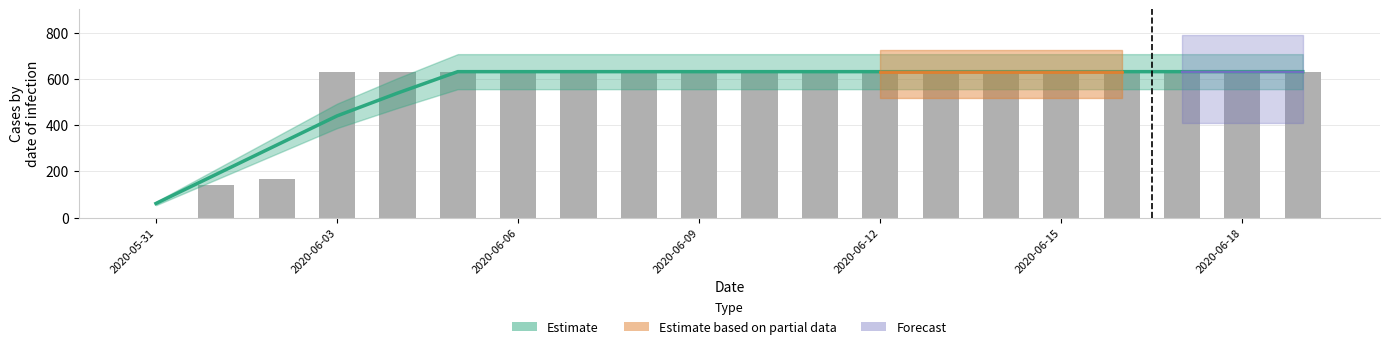

What is the sum of all values?

11033